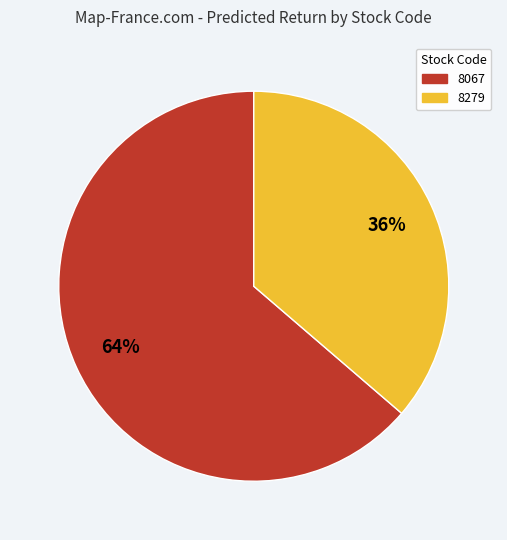

How many slices are in this pie chart?

2